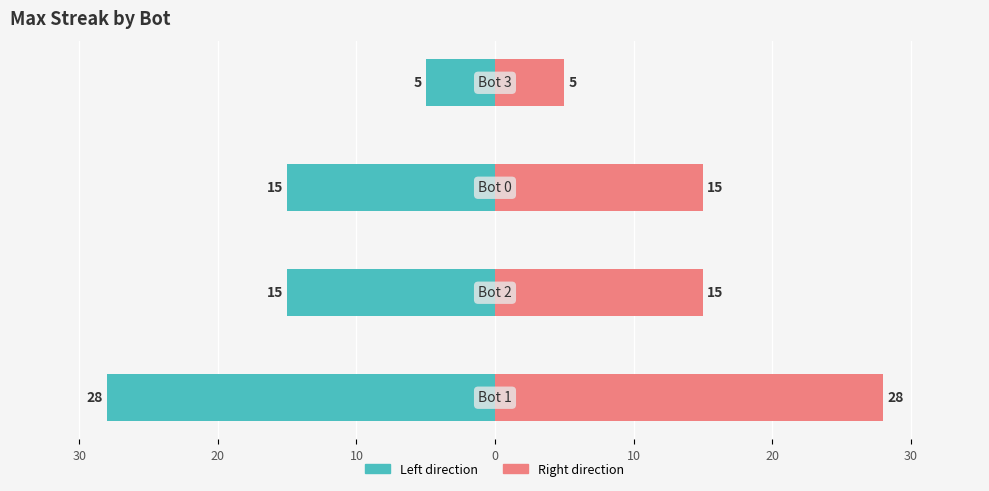

Are the bars horizontal?

Yes